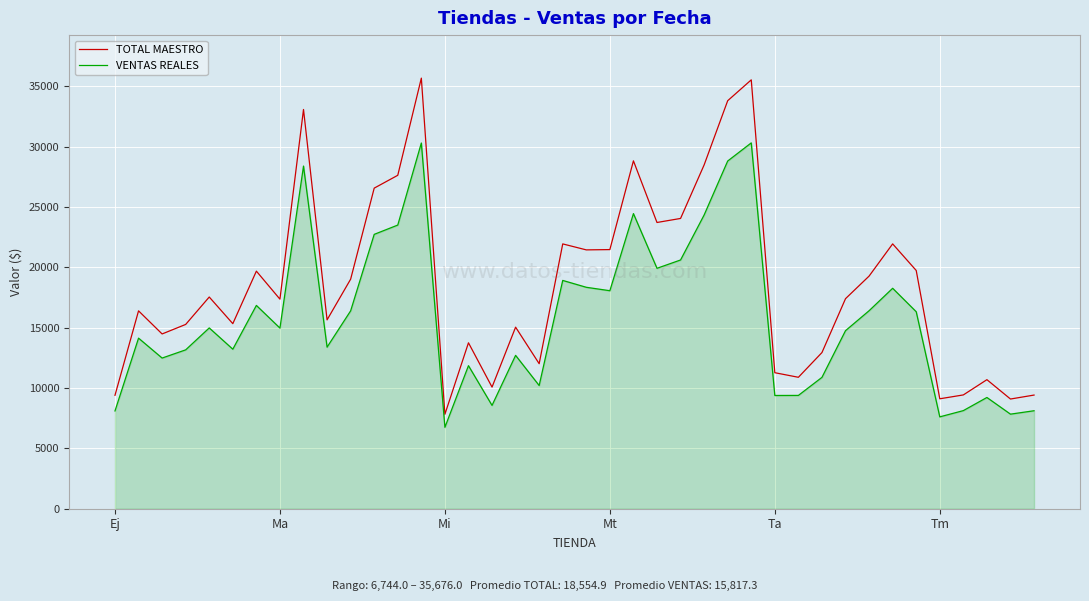

Rank the series by their maximum value, from highest to lowest.

TOTAL MAESTRO, VENTAS REALES